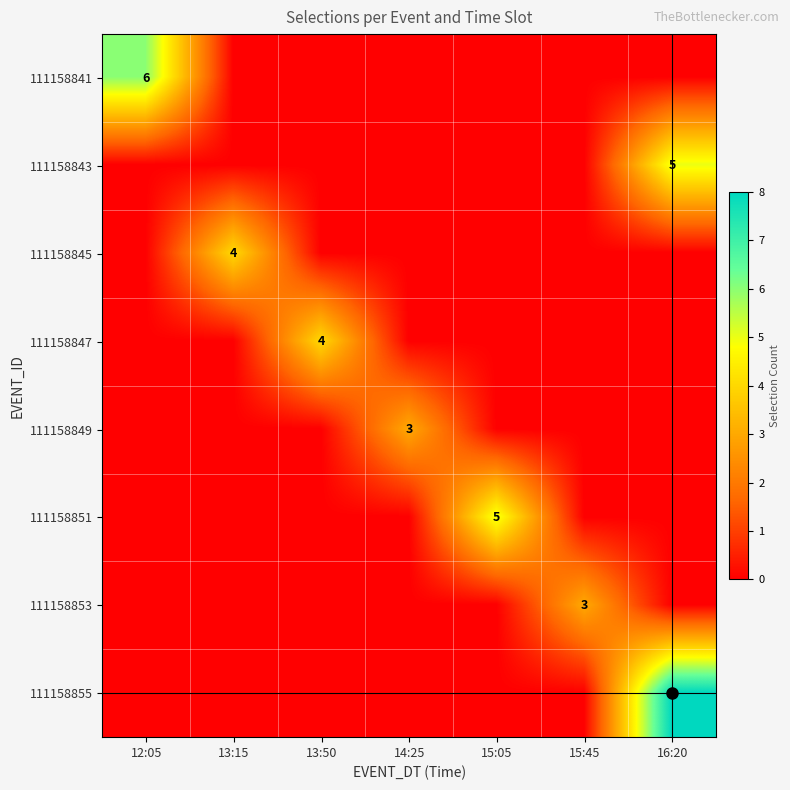

True or false: 111158841 has a value of 4 at 12:05.

False